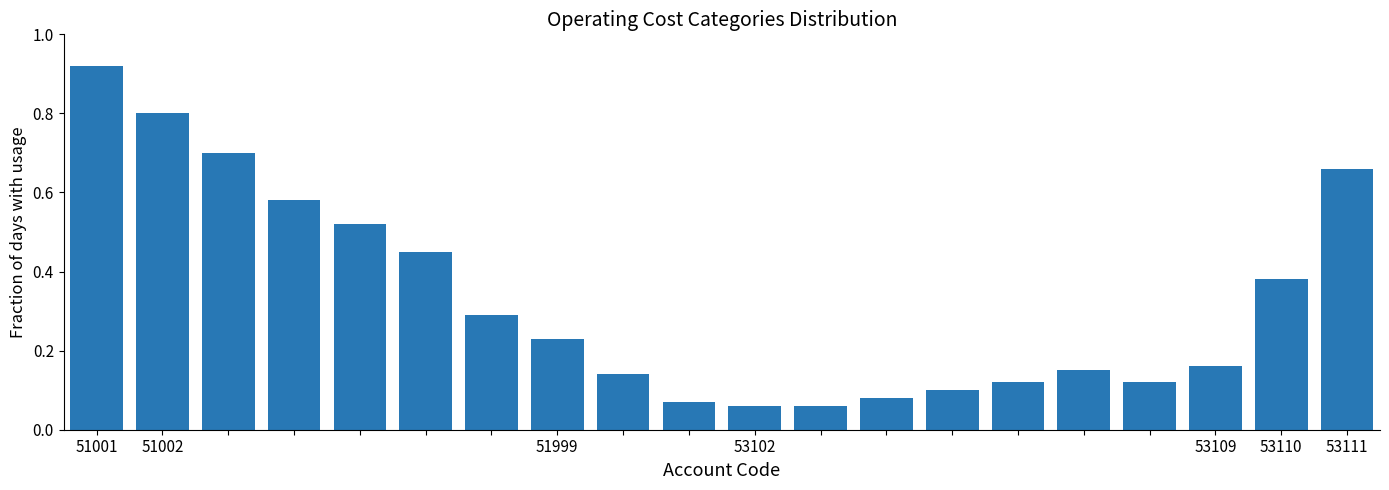

What is the sum of all values?

6.6